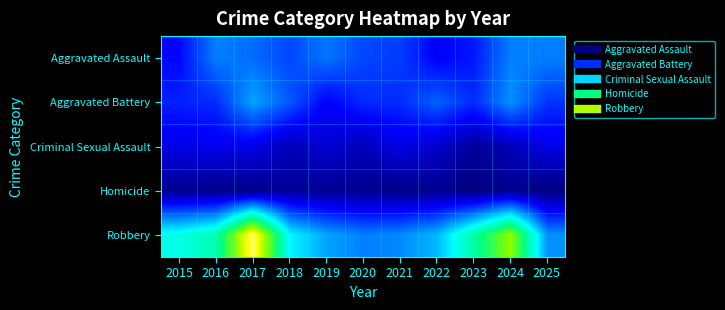

Which series changed the most between 2021 and 2024?

Robbery